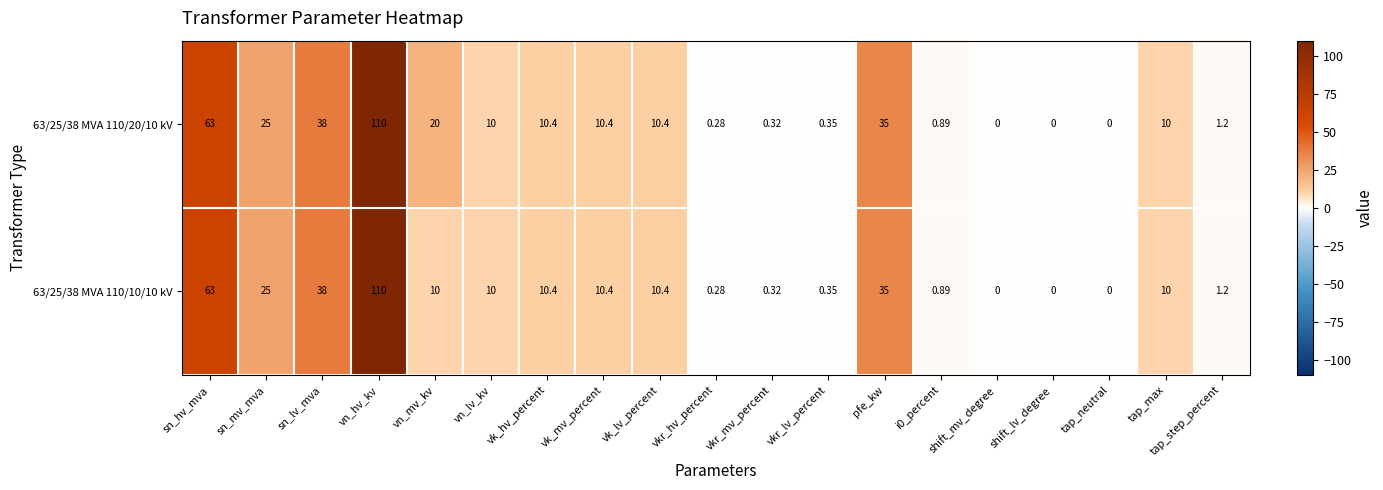

At which category does the chart reach its peak across all series?

vn_hv_kv